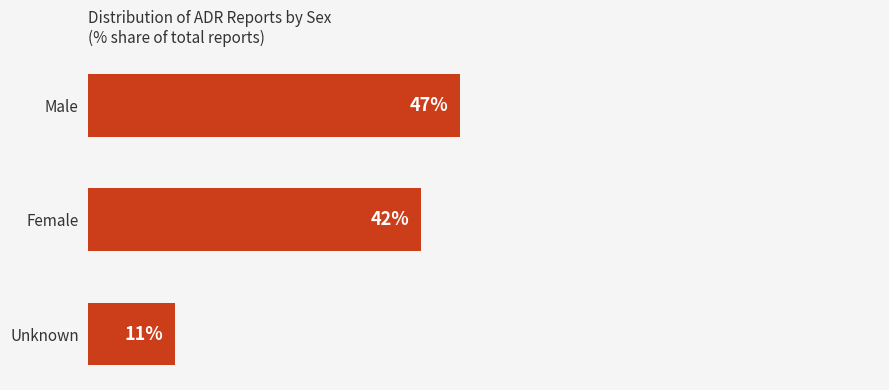

Where is the data nearest to the value 29?

Female